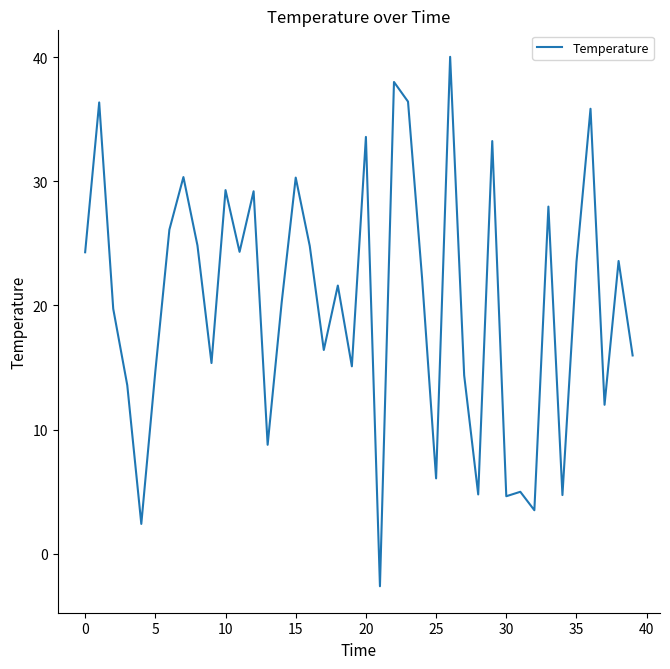

What is the maximum value shown in the chart?

40.0